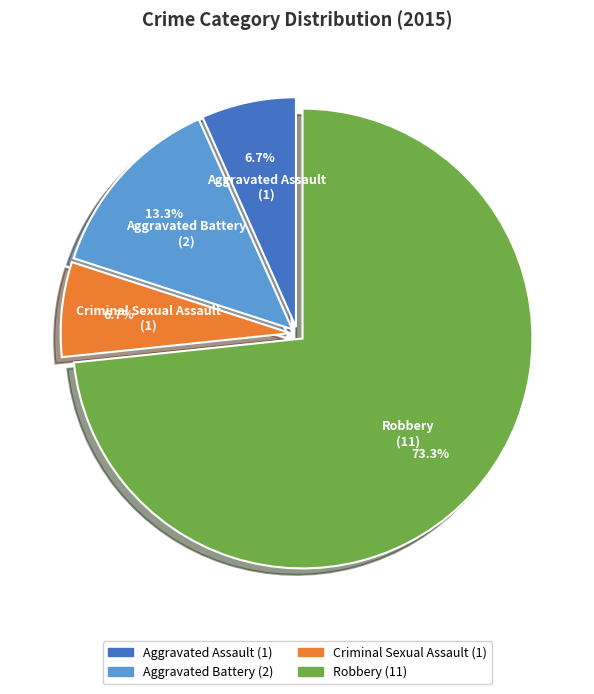

Count the number of slices in the pie.

4